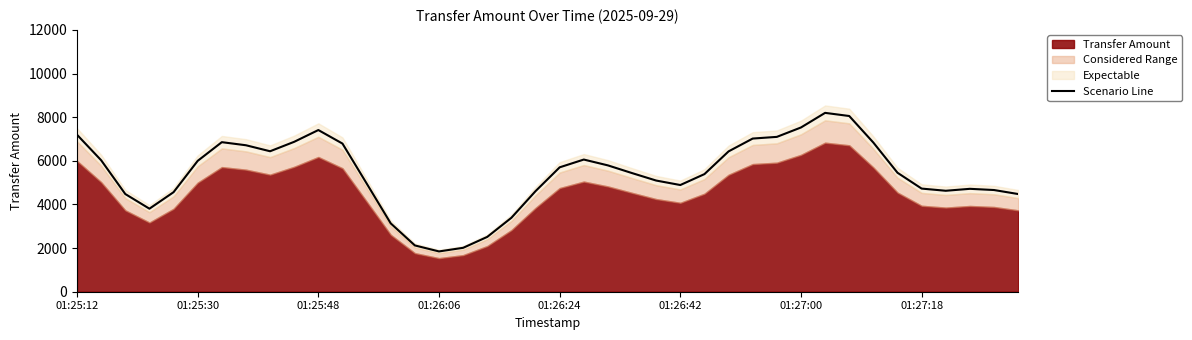

The value at 11 is 6789.6. True or false?

True